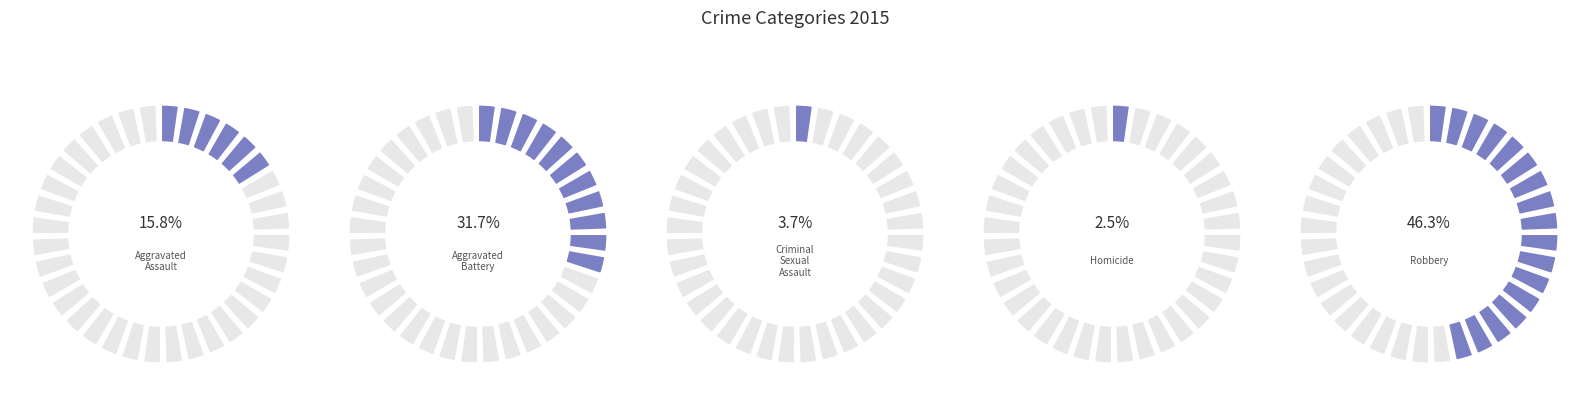

Combined, do Criminal Sexual Assault and Aggravated Battery account for over 50%?

No